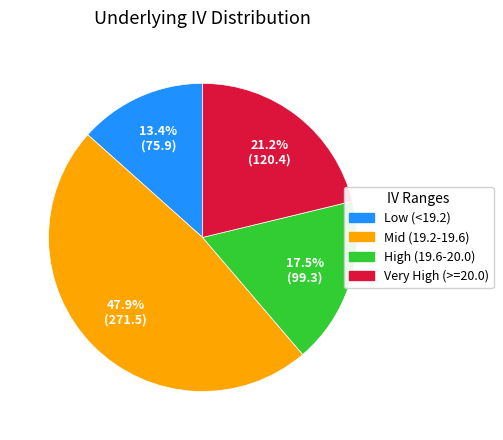

Does High (19.6-20.0) account for over 50% of the chart?

No